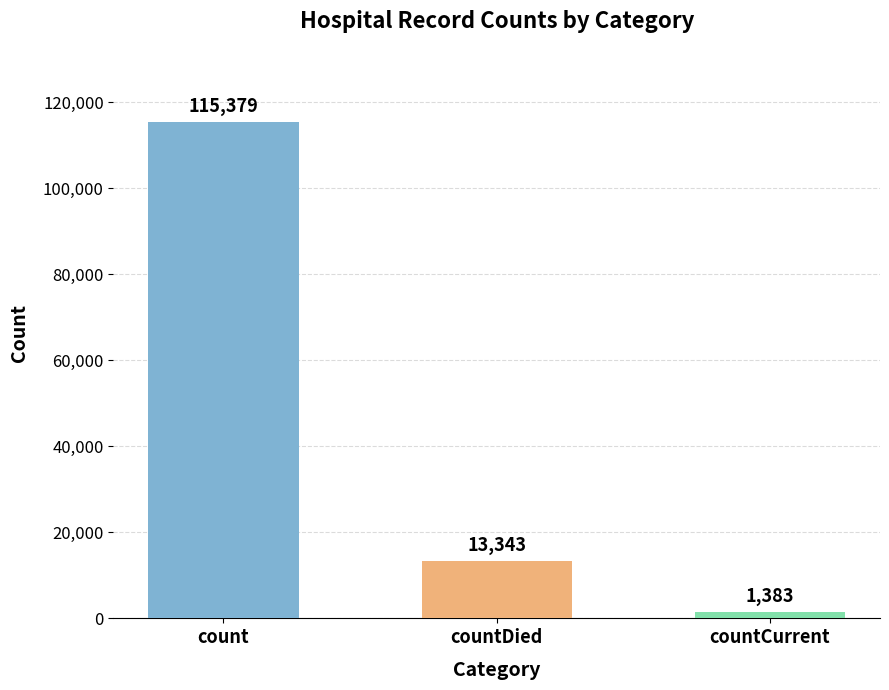

List the labels in order of value, largest first.

count, countDied, countCurrent